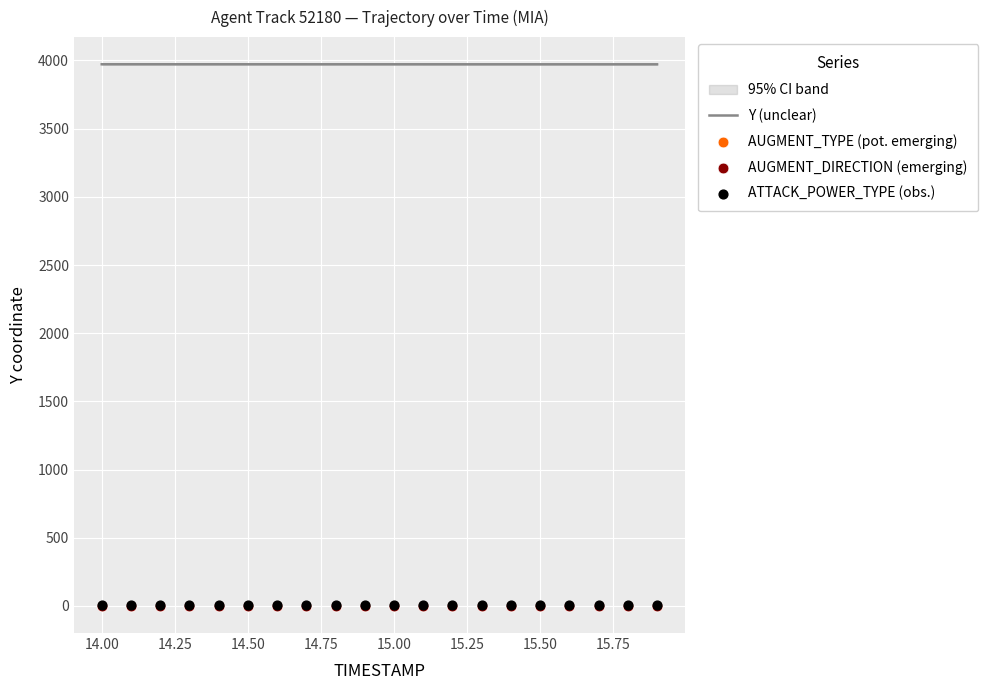

What is the lowest value of the Y (unclear) series?

3971.6